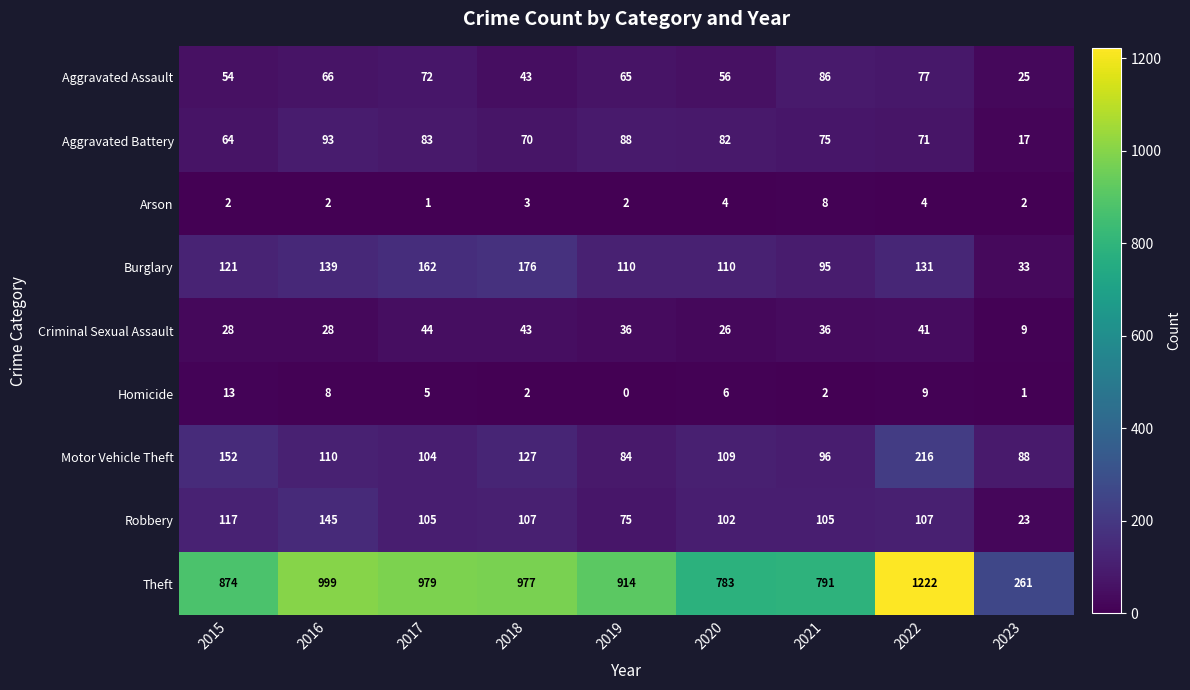

The value of Robbery at 2020 is 102. True or false?

True